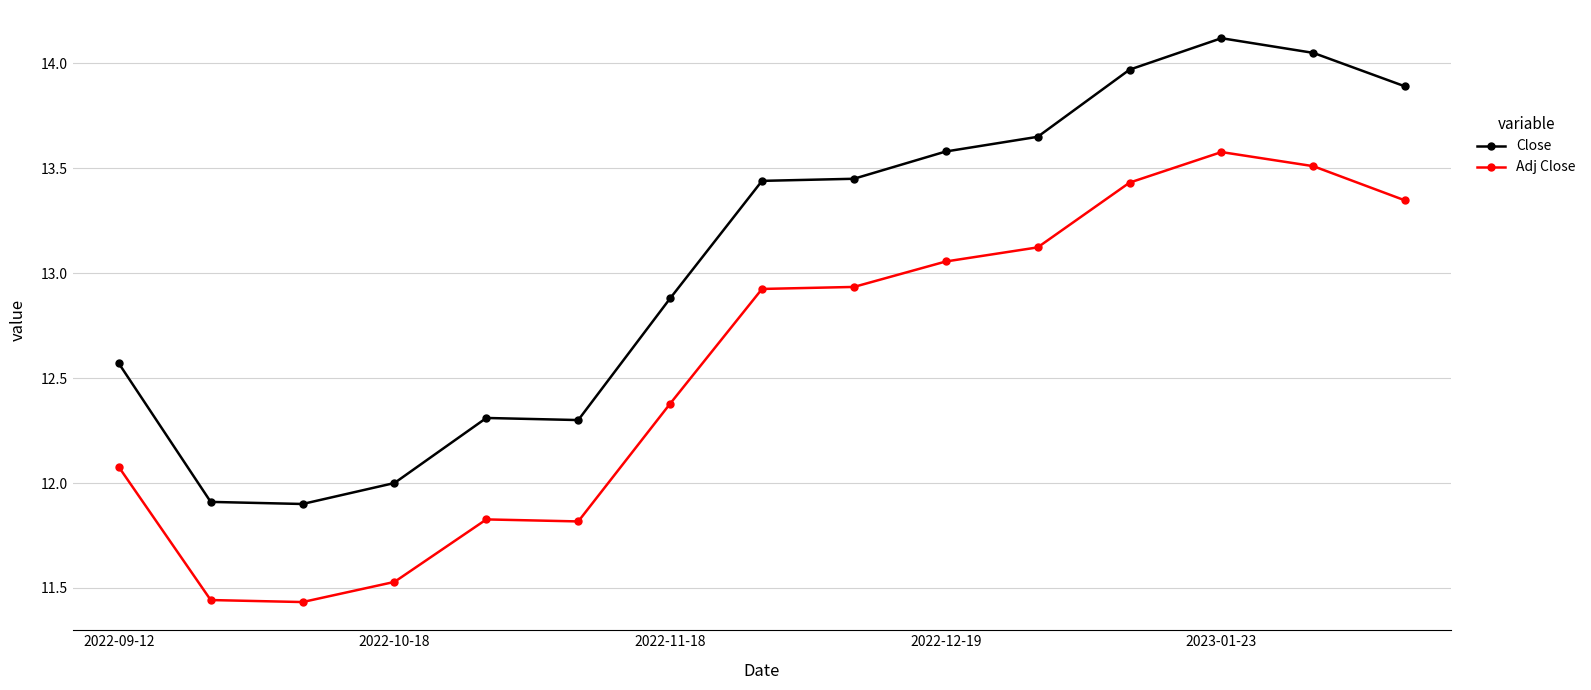

What is the sum of all Close values?

196.0